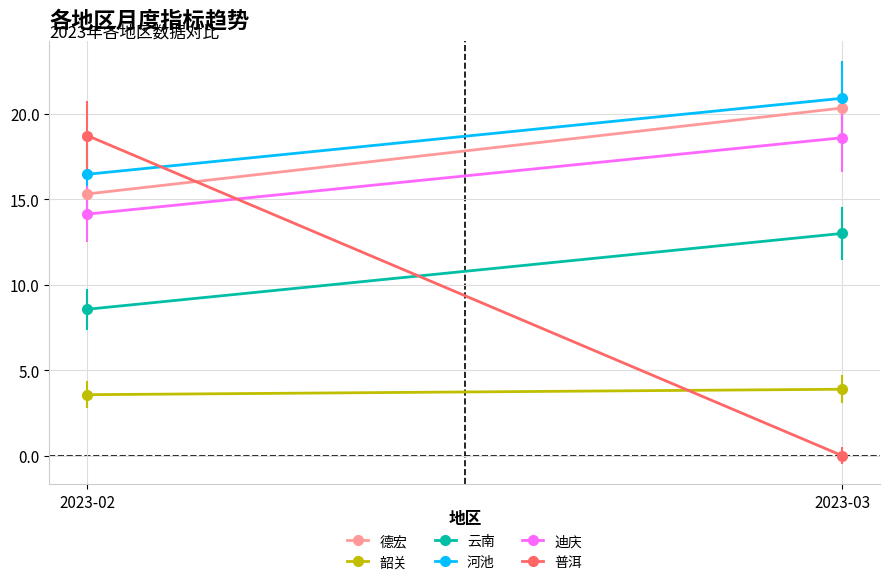

The 德宏 series shows 31.1 at 2023-03. True or false?

False